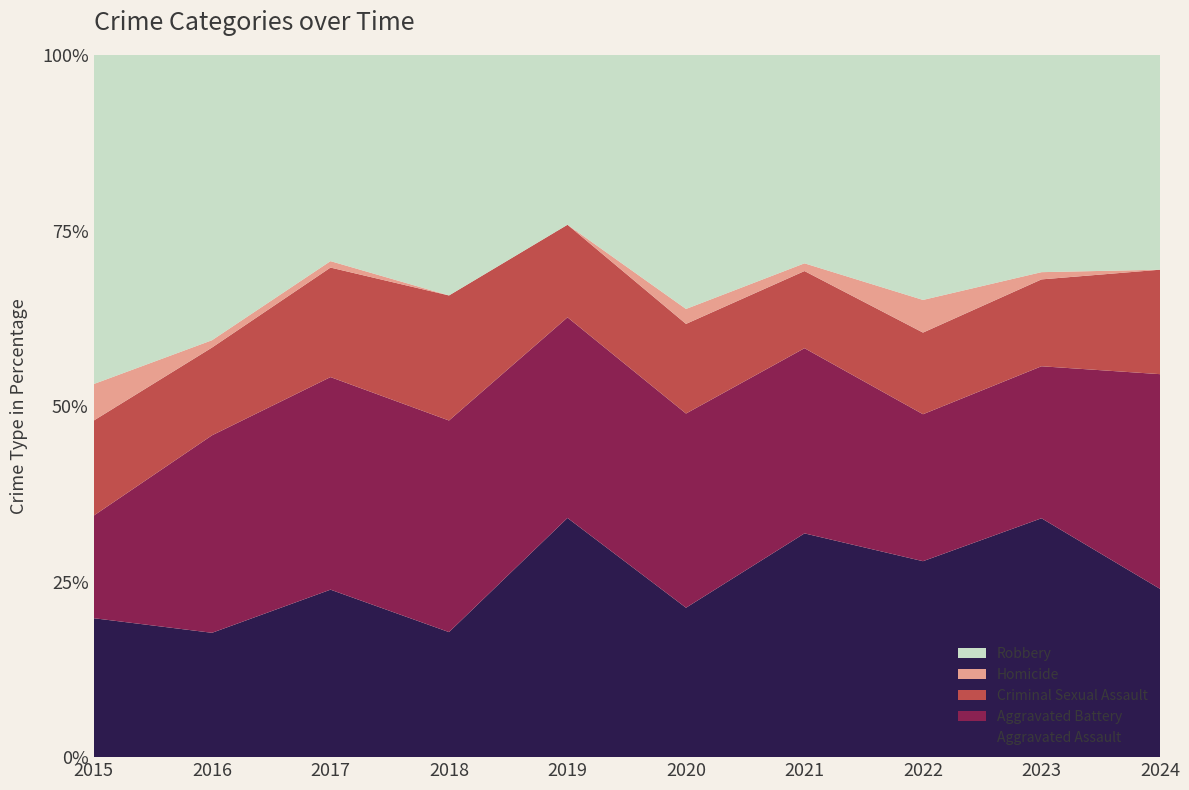

Is it true that Aggravated Assault equals 11.2 at 2021?

False